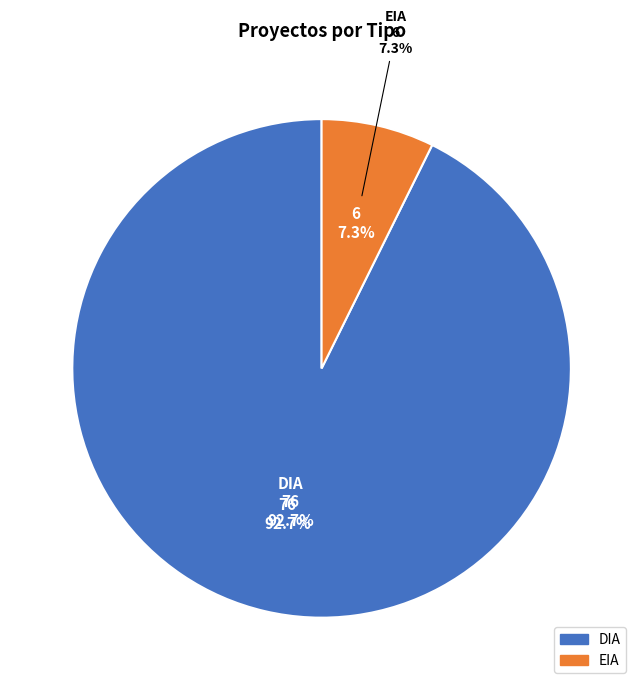

To the nearest percent, what is the average slice percentage?

50%